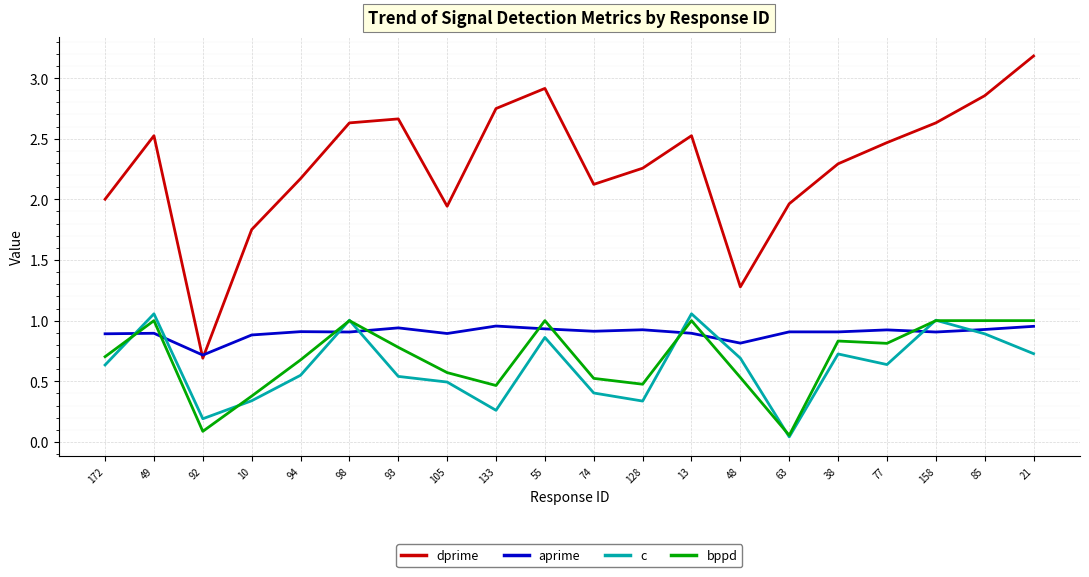

Which series has the widest spread of values?

dprime